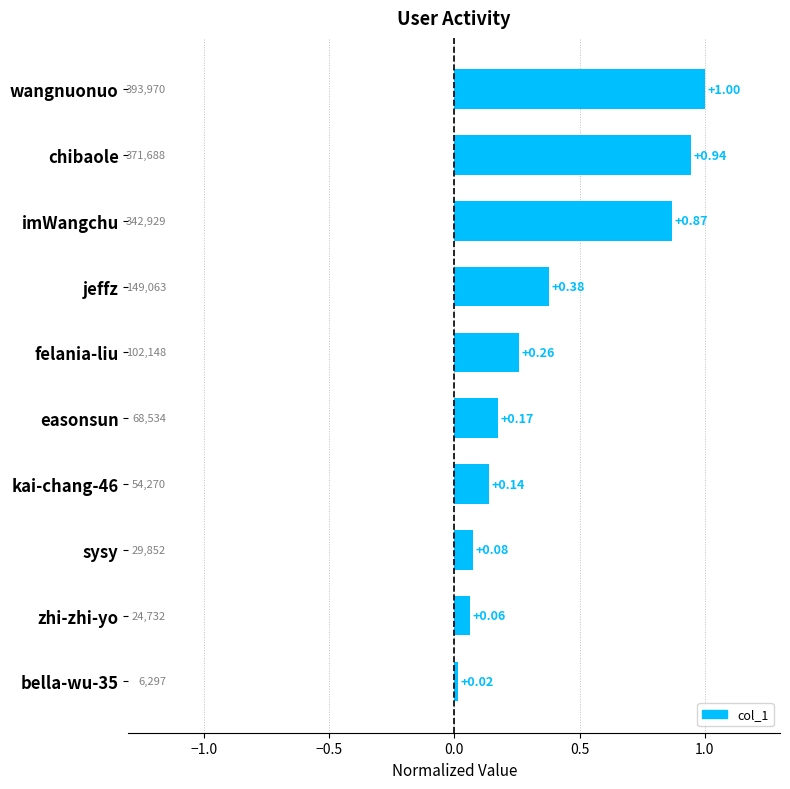

List the labels in order of value, smallest first.

bella-wu-35, zhi-zhi-yo, sysy, kai-chang-46, easonsun, felania-liu, jeffz, imWangchu, chibaole, wangnuonuo